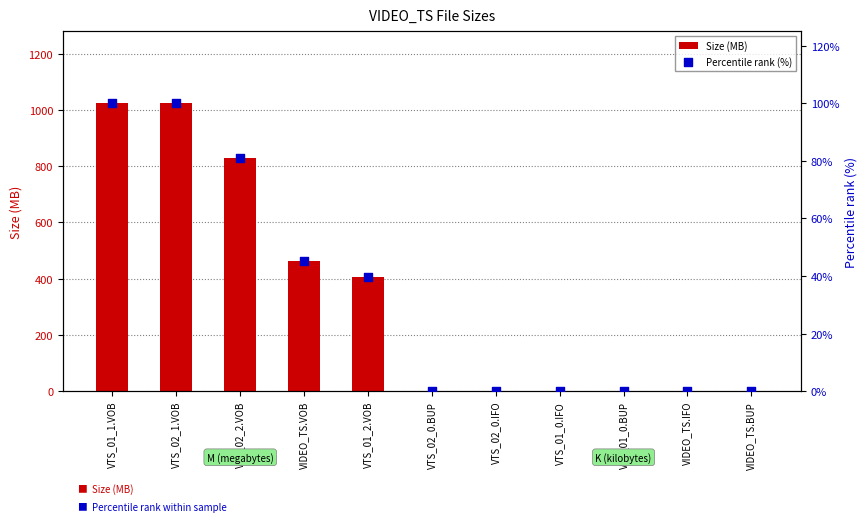

Which series has the widest spread of Y values?

Size (MB)